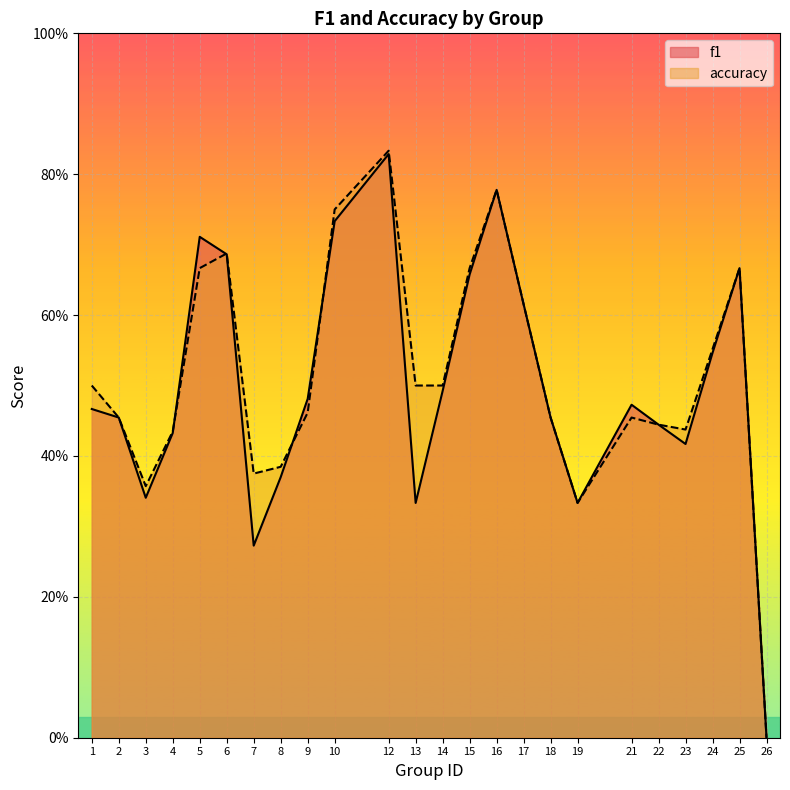

List the series in order of their overall mean, lowest first.

f1, accuracy